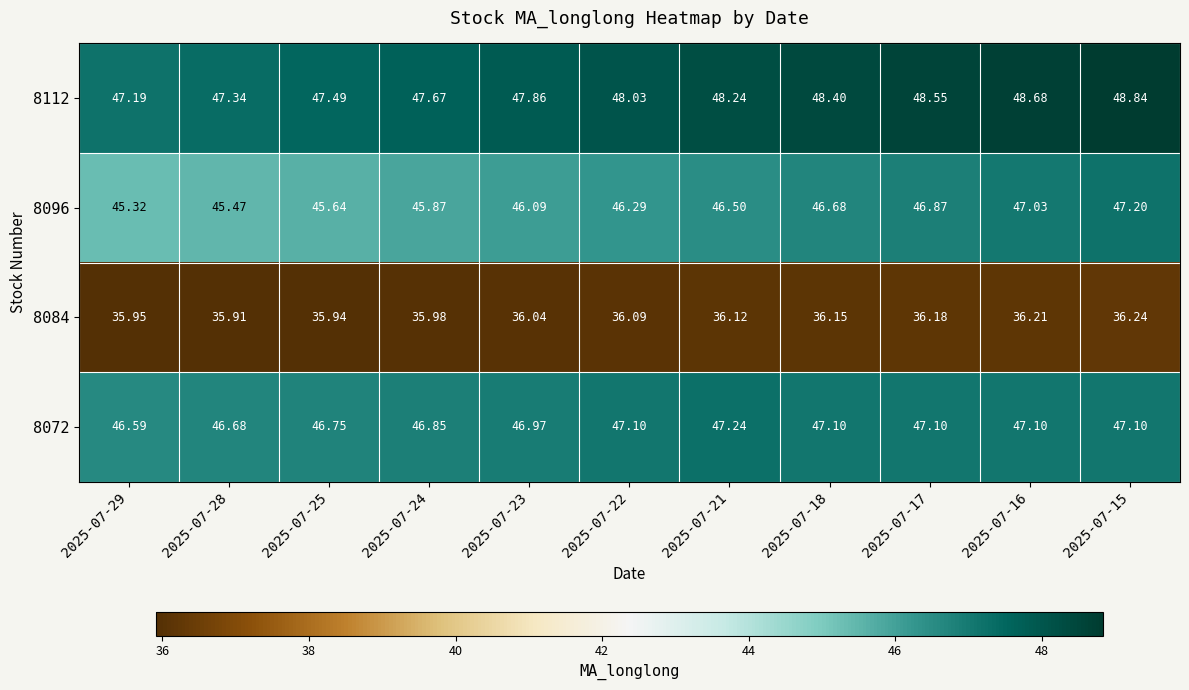

Is the value of 8072 at 2025-07-23 greater than the value of 8096 at 2025-07-28?

Yes